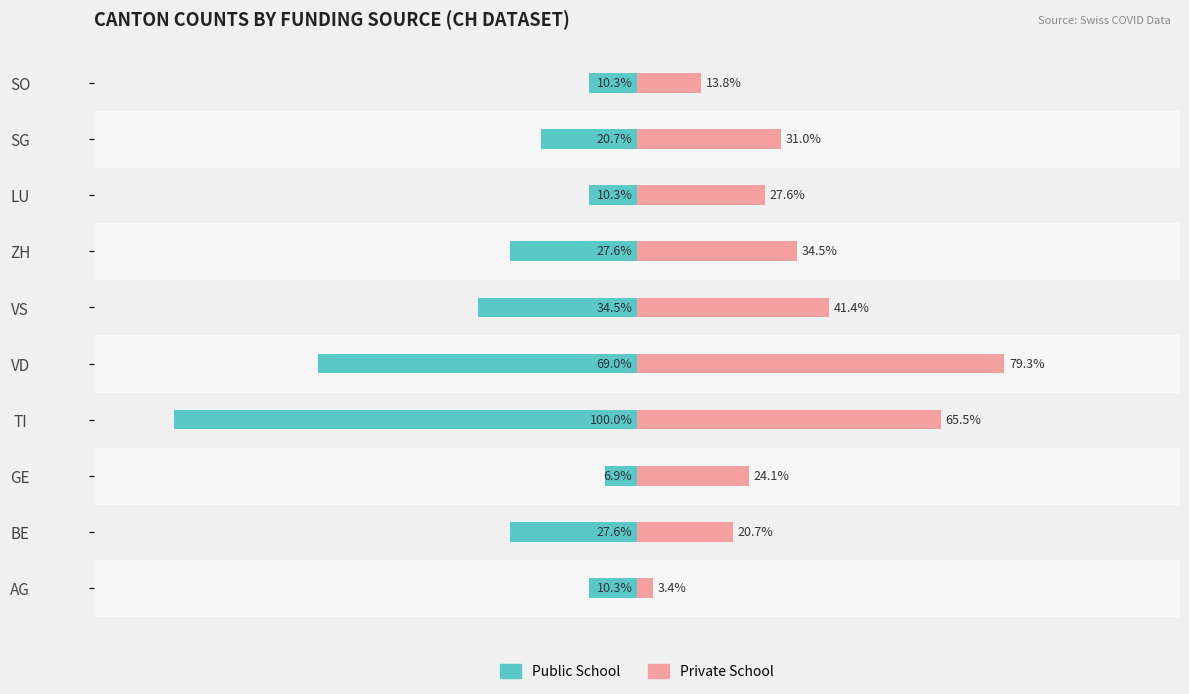

How many groups of bars are there?

10